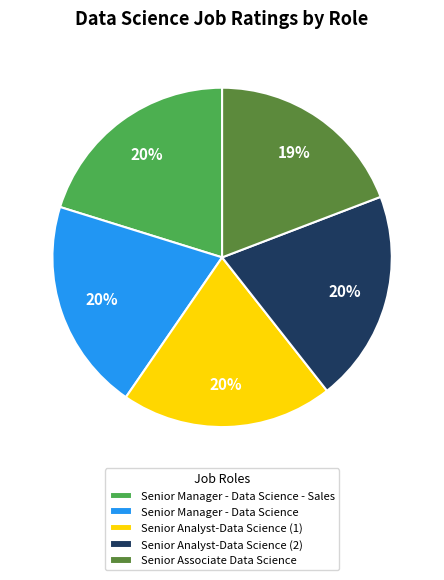

Approximately how many times larger is the value at Senior Manager - Data Science - Sales compared to Senior Manager - Data Science?

1.0